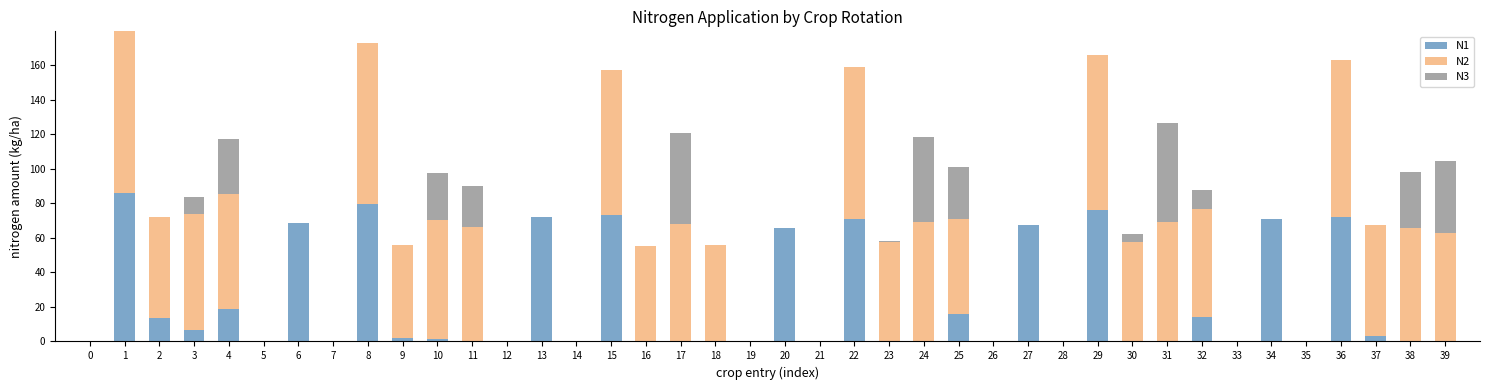

True or false: N1 has a value of 73.1 at 15.

True